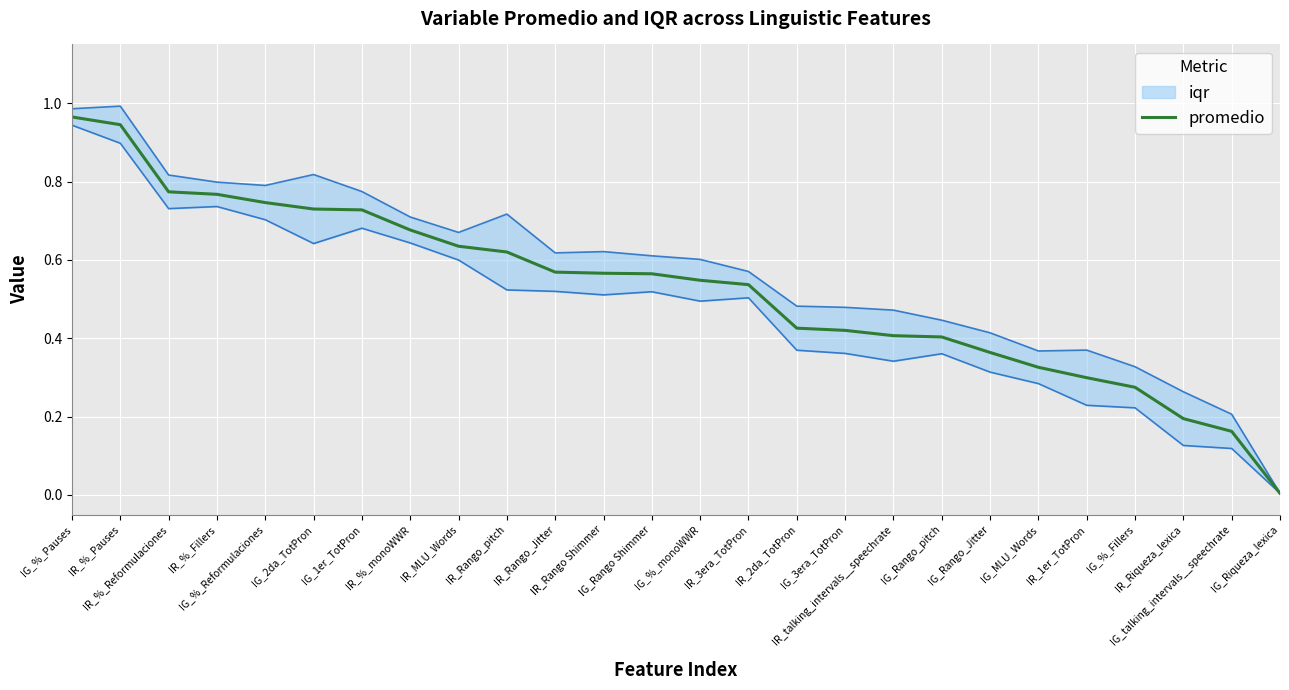

What is the difference between the maximum and second lowest values?

0.8